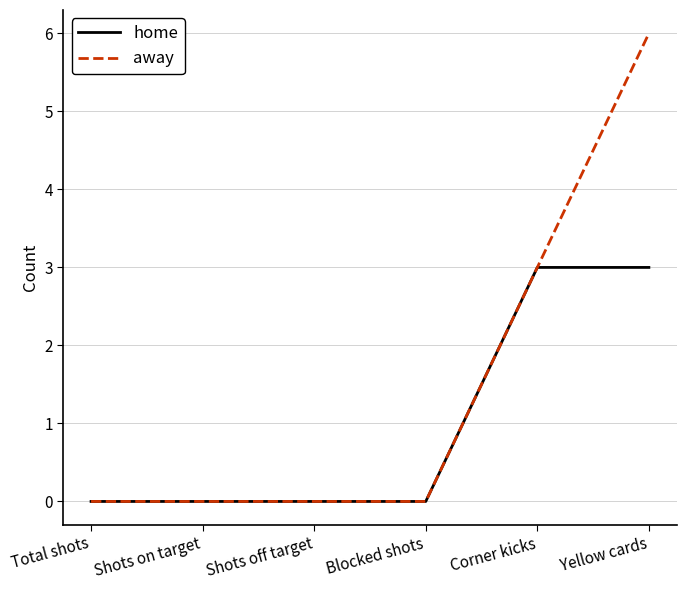

Does the chart display data point markers on the line(s)?

No